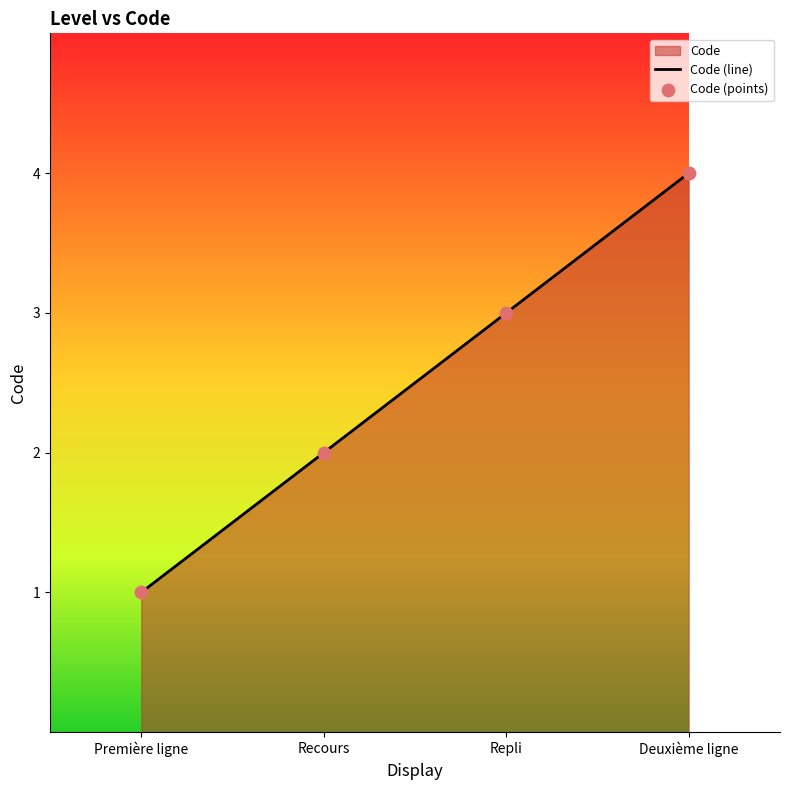

What is the ratio of the value at Repli to the value at Recours?

1.5